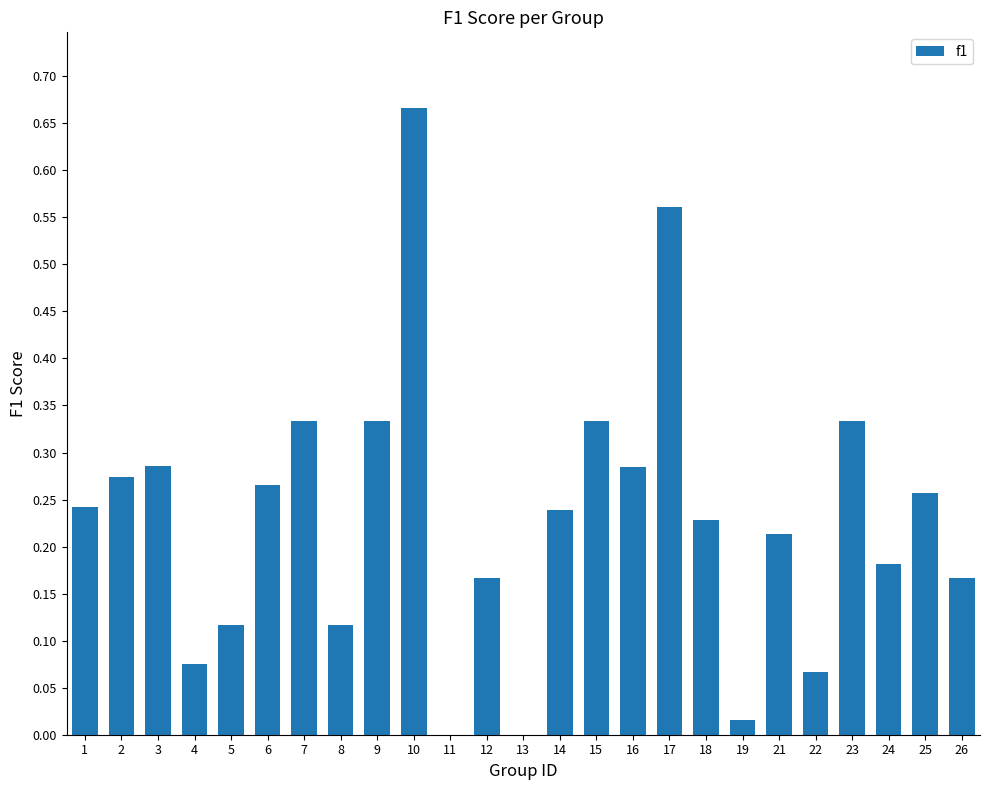

Which label corresponds to the largest value in the chart?

10